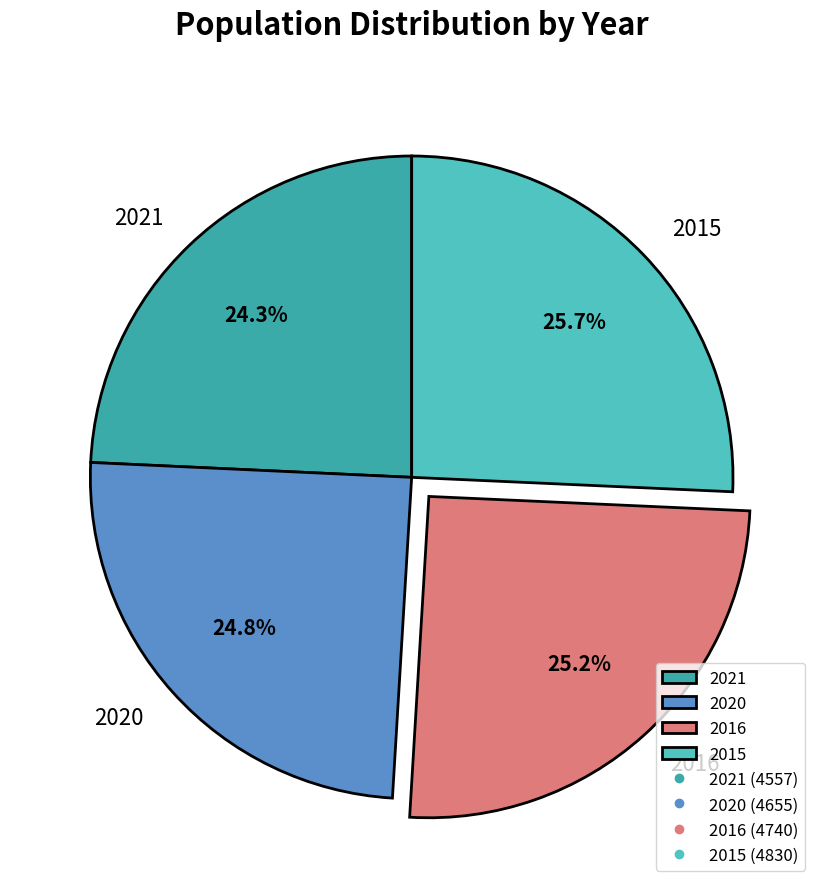

Which has a higher value, 2020 or 2021?

2020